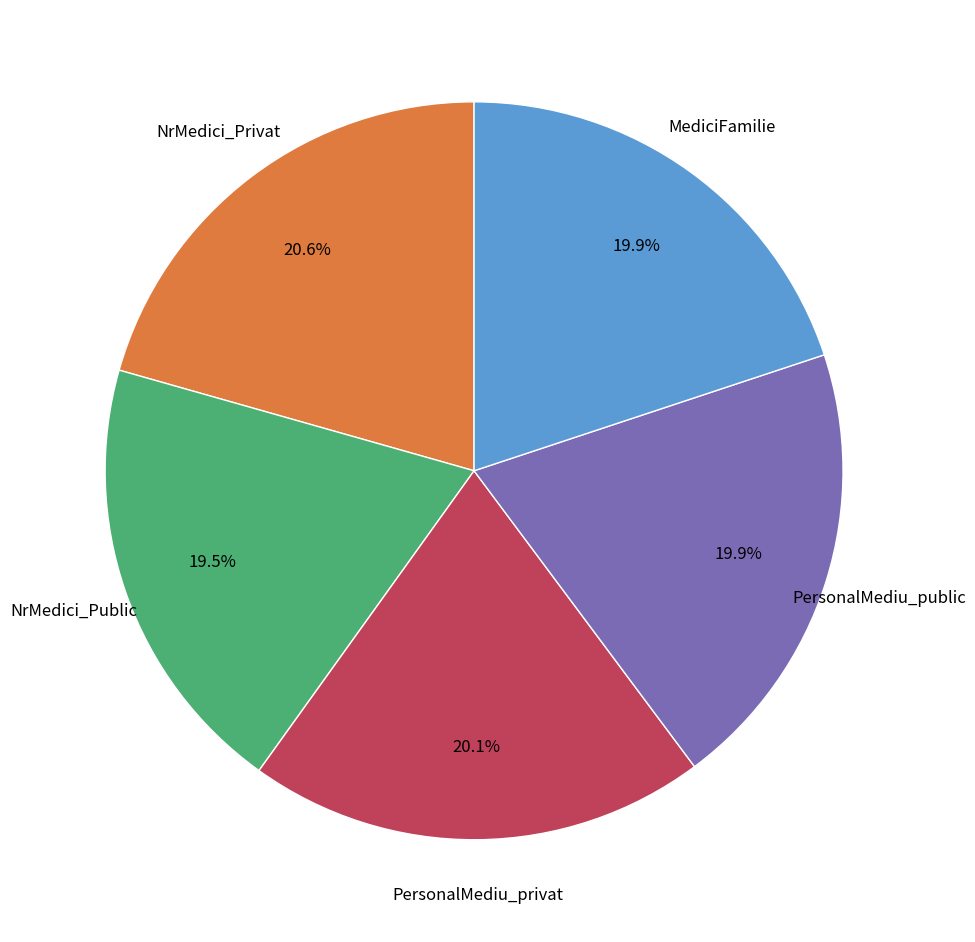

How many slices are in this pie chart?

5